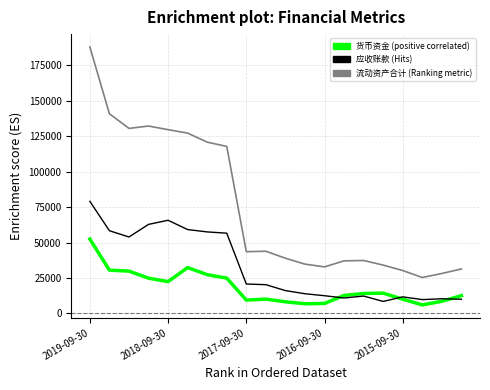

What is the greatest value displayed?

187988